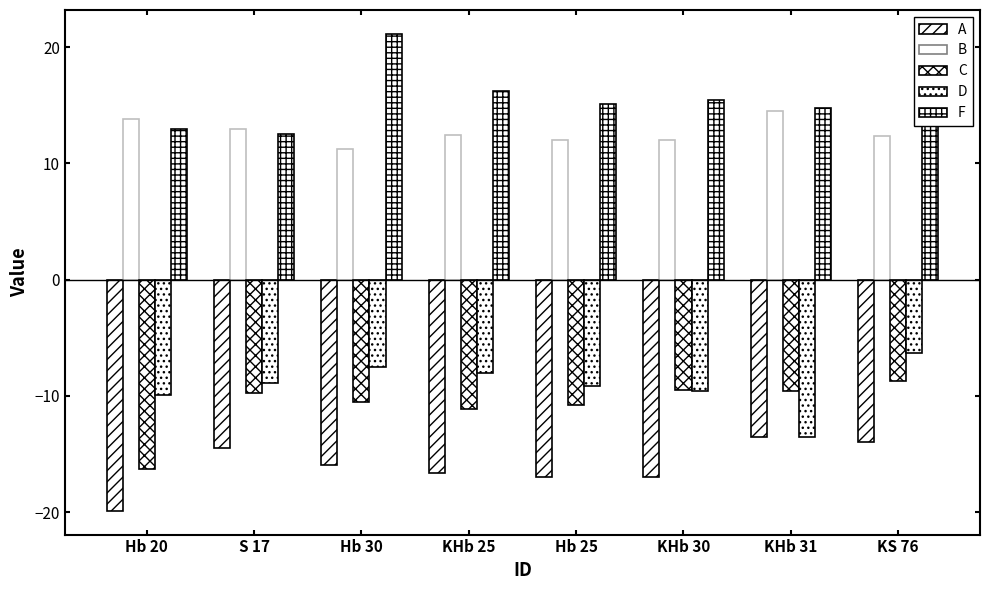

How many distinct data groups are displayed?

5